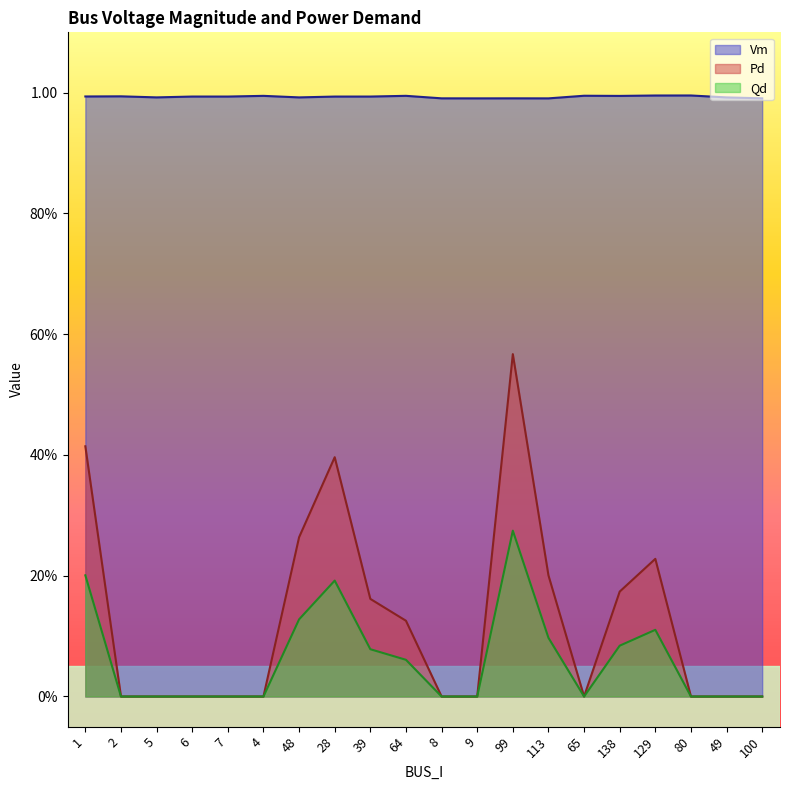

What is the difference between the maximum and minimum values in the Qd series?

0.3